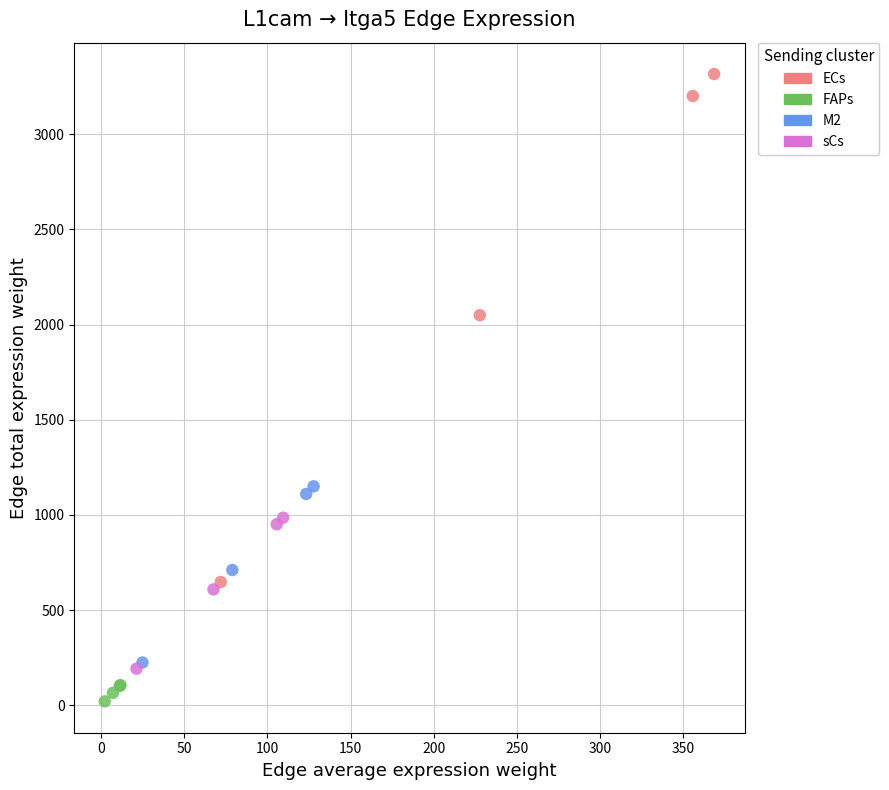

Which series reaches the maximum Y coordinate?

ECs